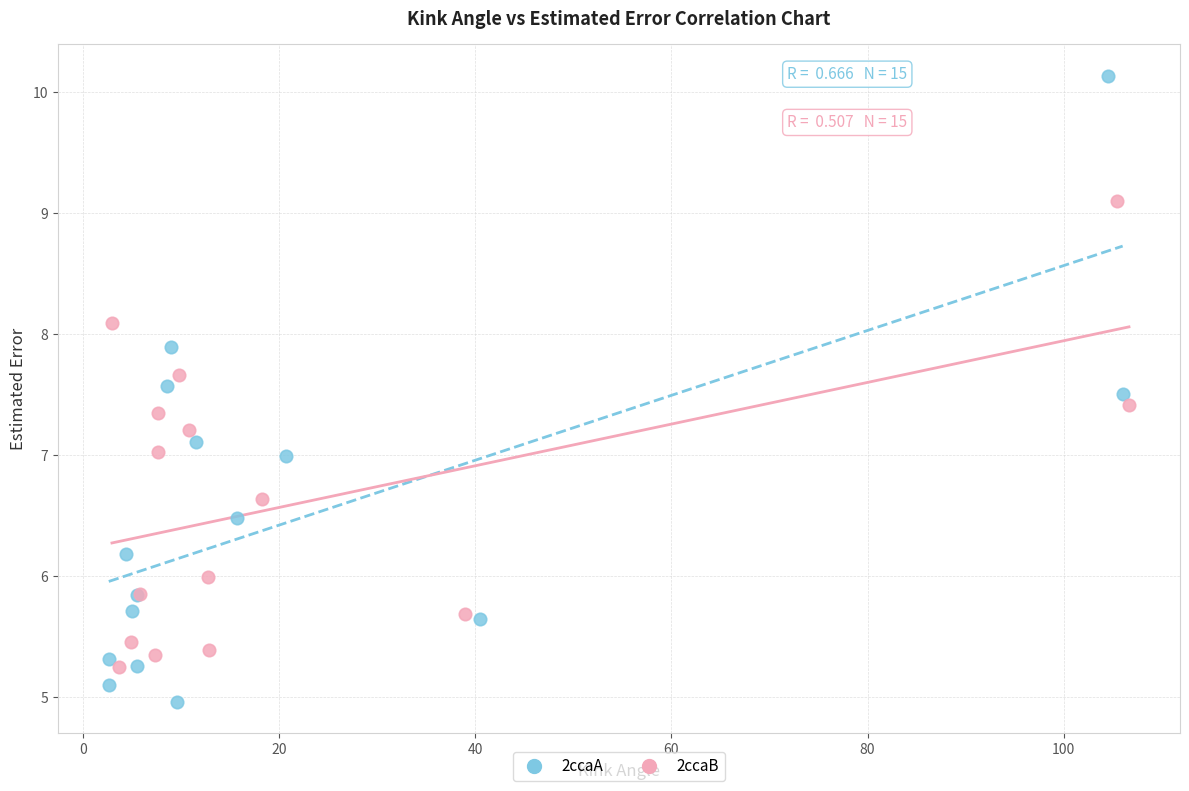

Which series has the widest spread of Y values?

2ccaA